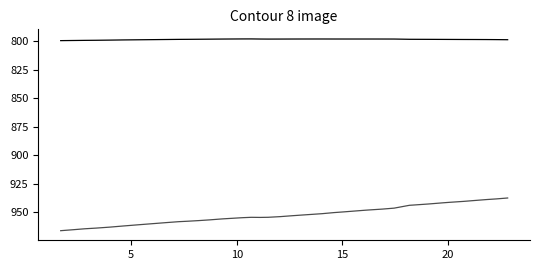

How many lines are shown in the chart?

2